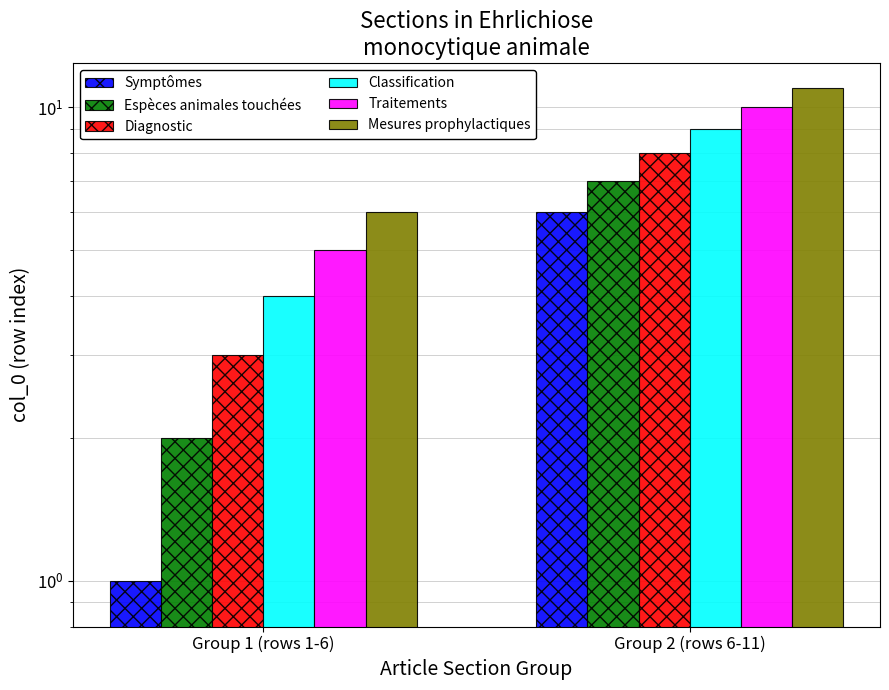

Count the Traitements values in the range 5 to 10.

2